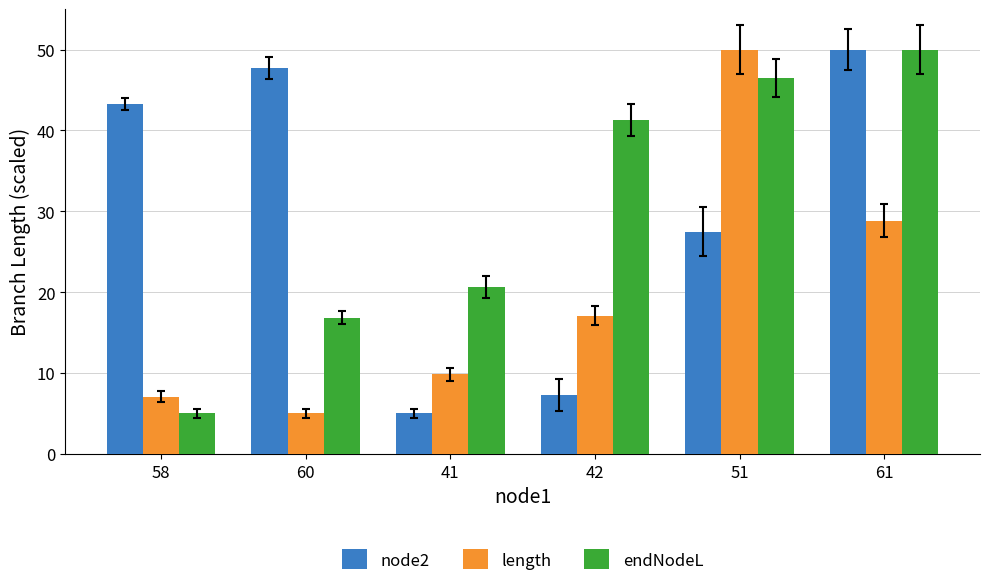

At which label does node2 first exceed 43?

58